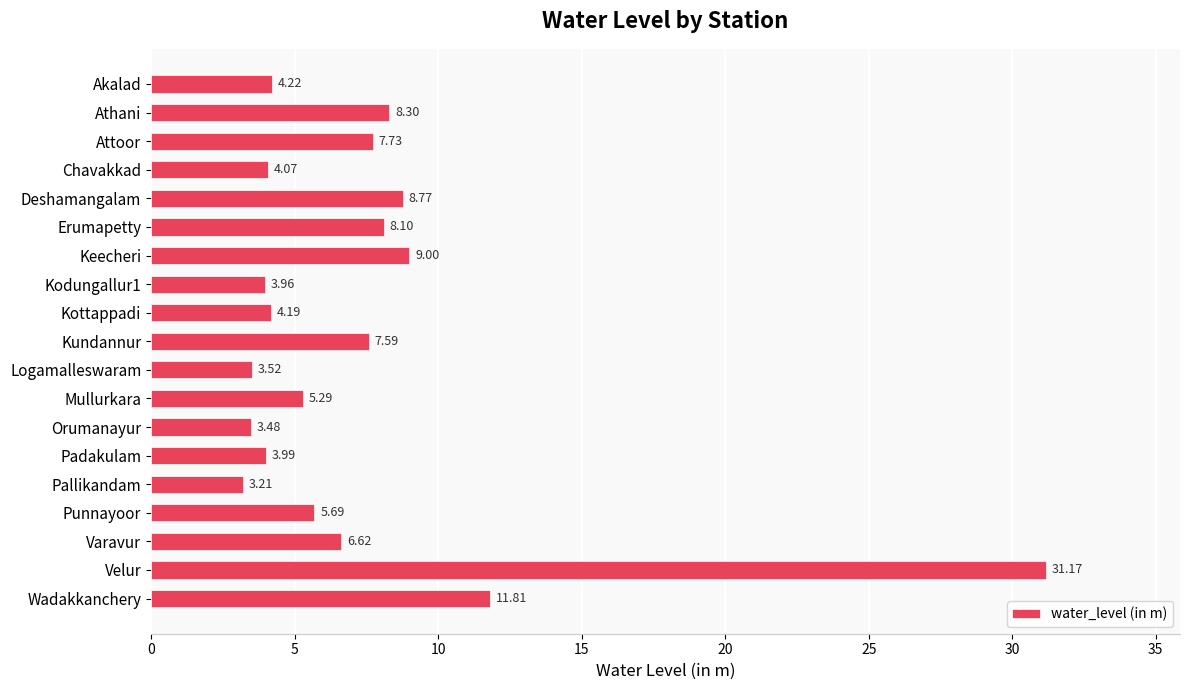

Between Attoor and Varavur, which is larger?

Attoor